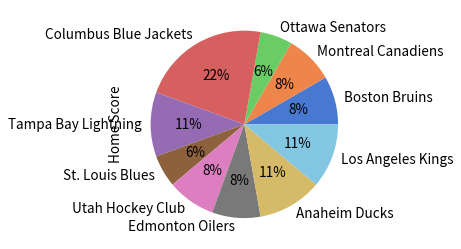

To the nearest percent, what is the average slice percentage?

10%